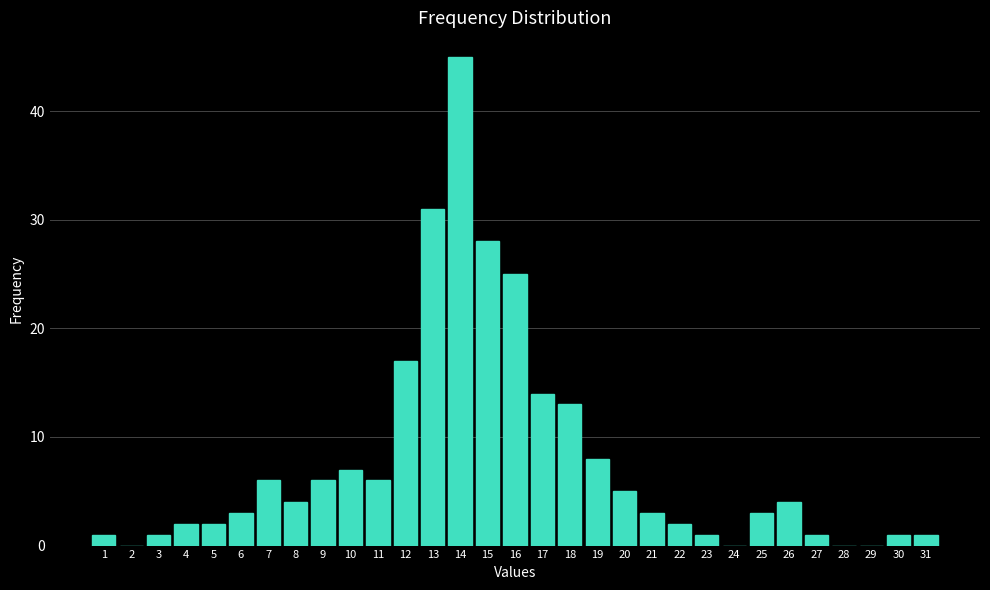

What is the greatest value displayed?

45